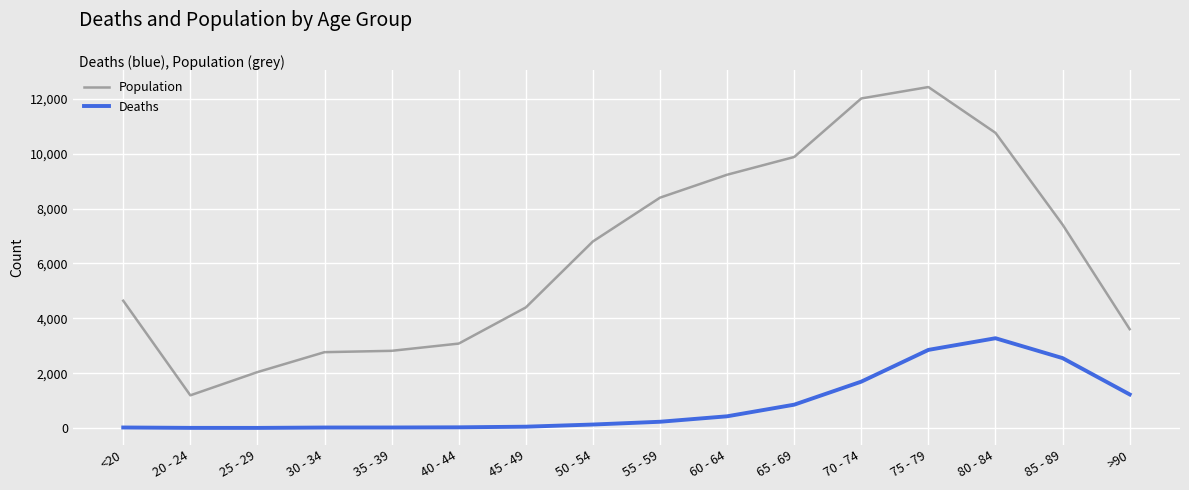

True or false: Deaths and Population cross at least once.

False